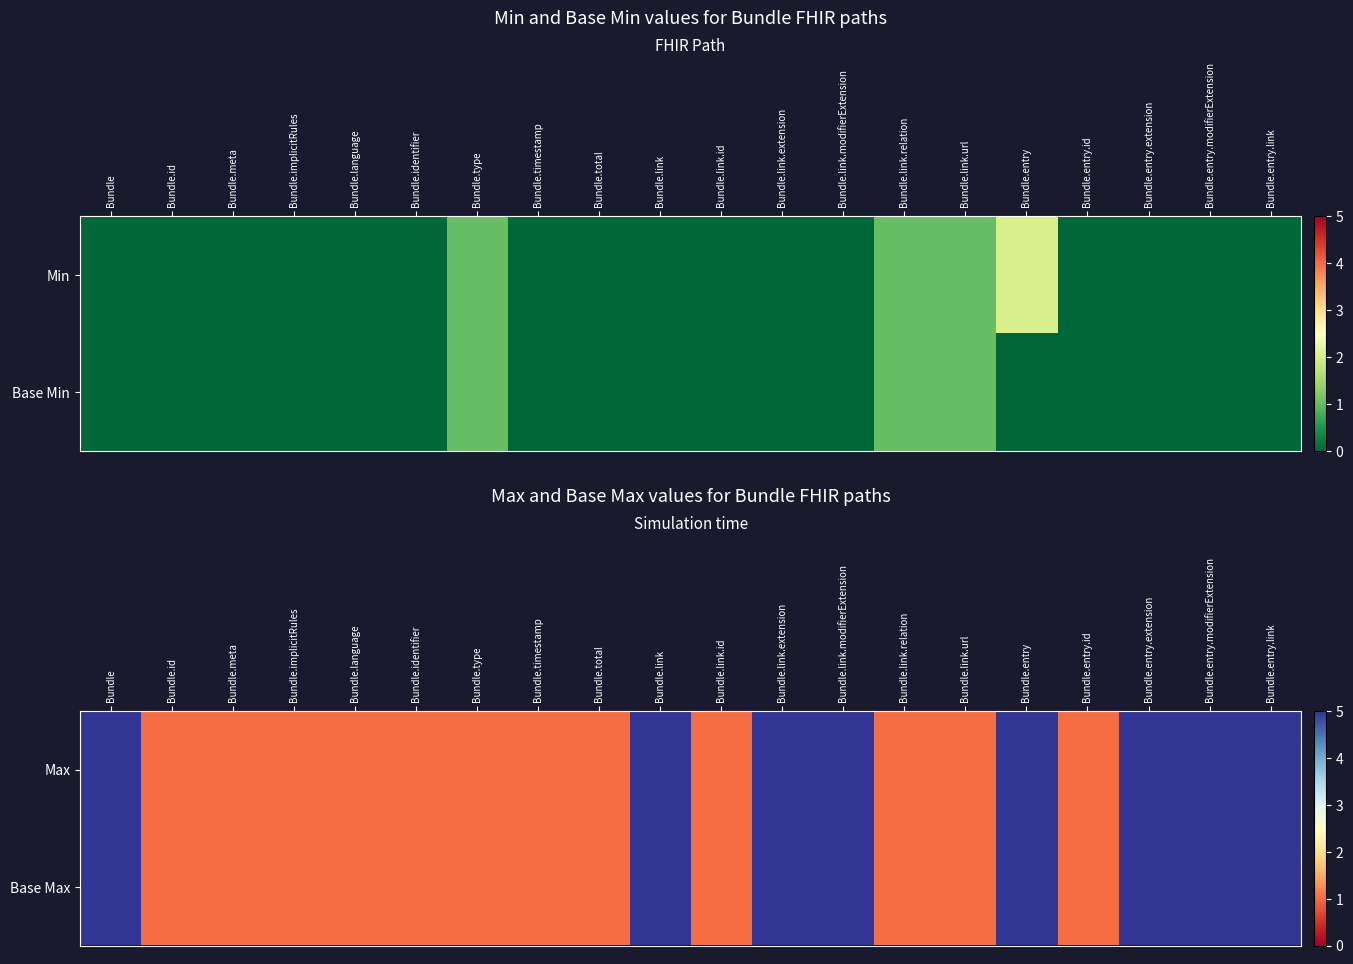

True or false: Max has a value of 8 at Bundle.entry.extension.

False